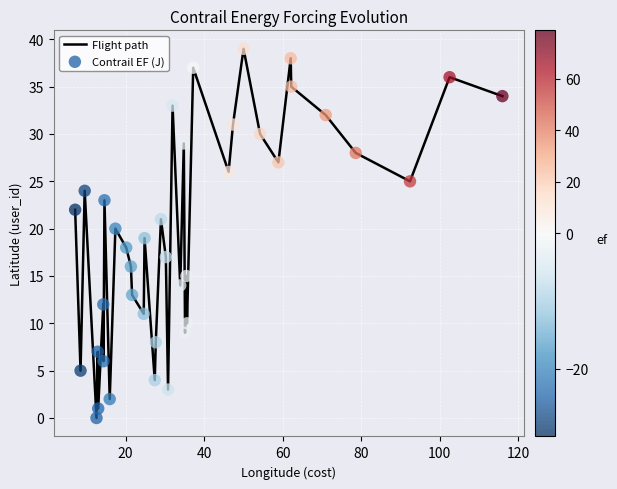

What is the difference between the maximum and minimum values?

39